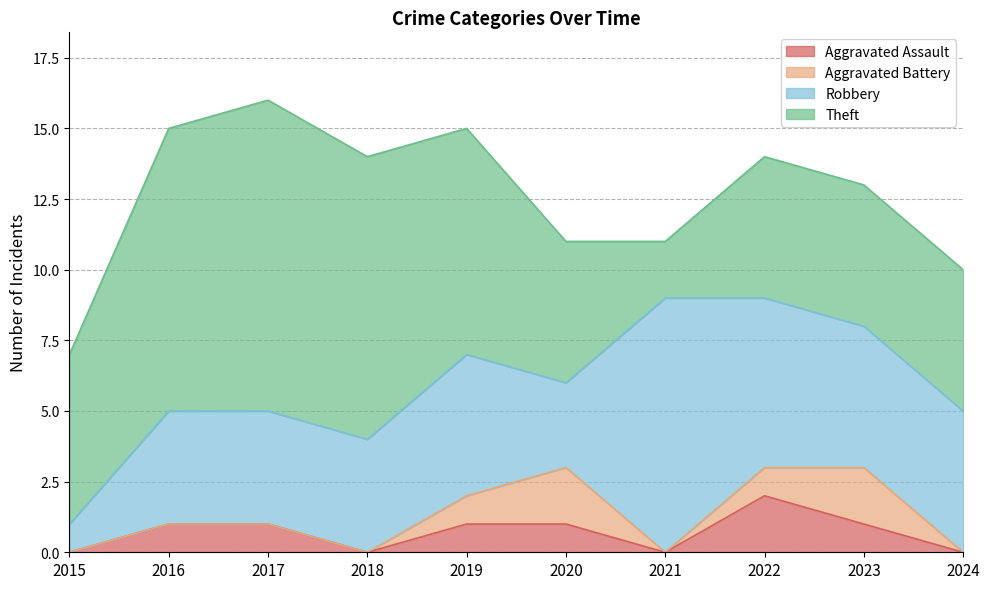

Is the value of Theft at 2017 greater than the value of Robbery at 2015?

Yes